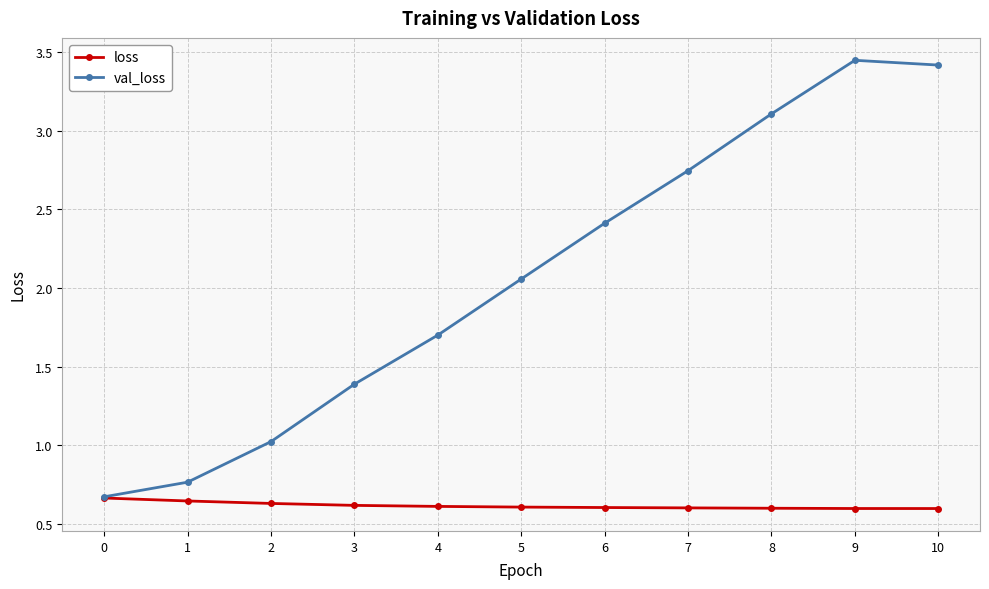

True or false: val_loss has more than 2 interior local peaks.

False